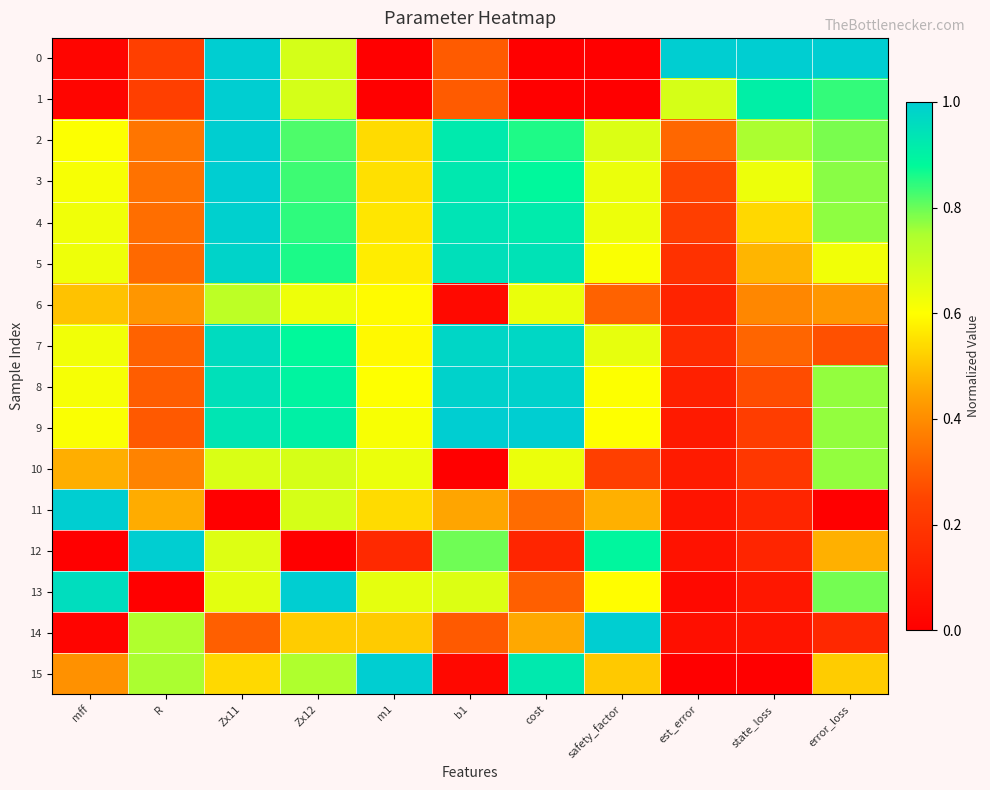

At error_loss, list the series in order from smallest to largest.

11, 14, 7, 6, 12, 15, 5, 9, 10, 8, 4, 3, 2, 13, 1, 0